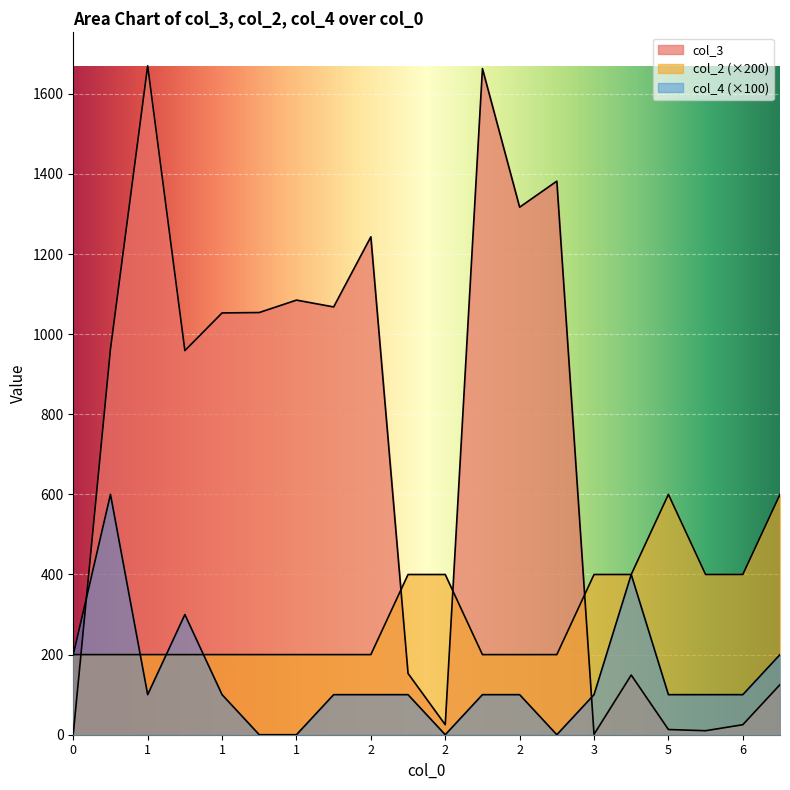

Where is col_3 nearest to the value 835?

1